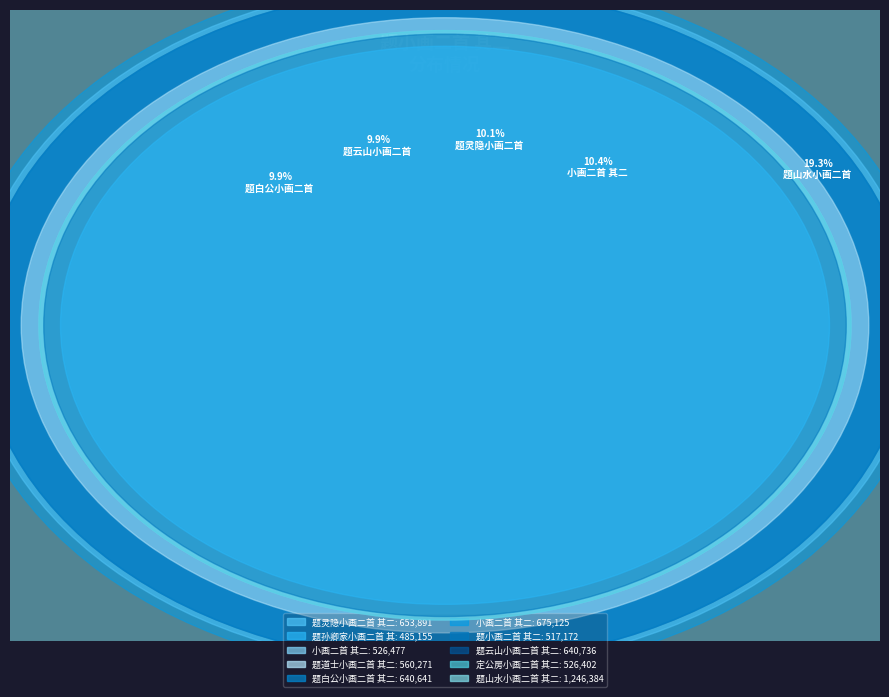

Which has a higher value, 题白公小画二首 其二 or 题灵隐小画二首 其二?

题灵隐小画二首 其二